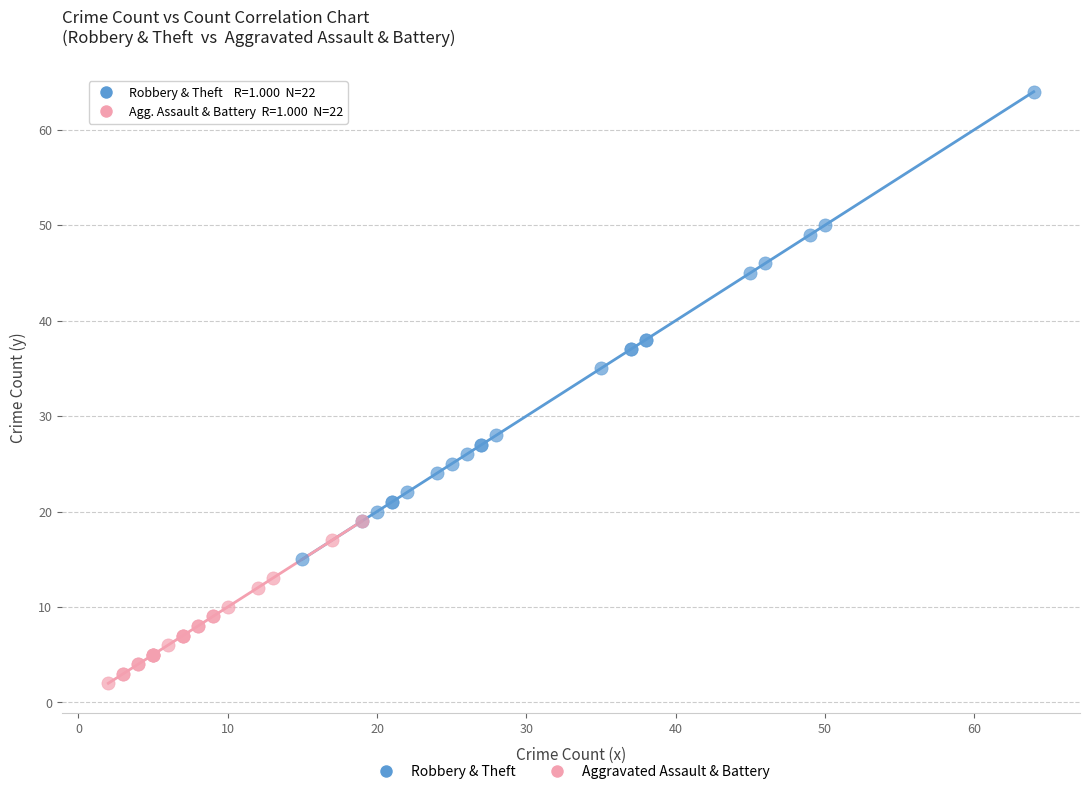

Which series contains the lowest Y value?

Aggravated Assault & Battery